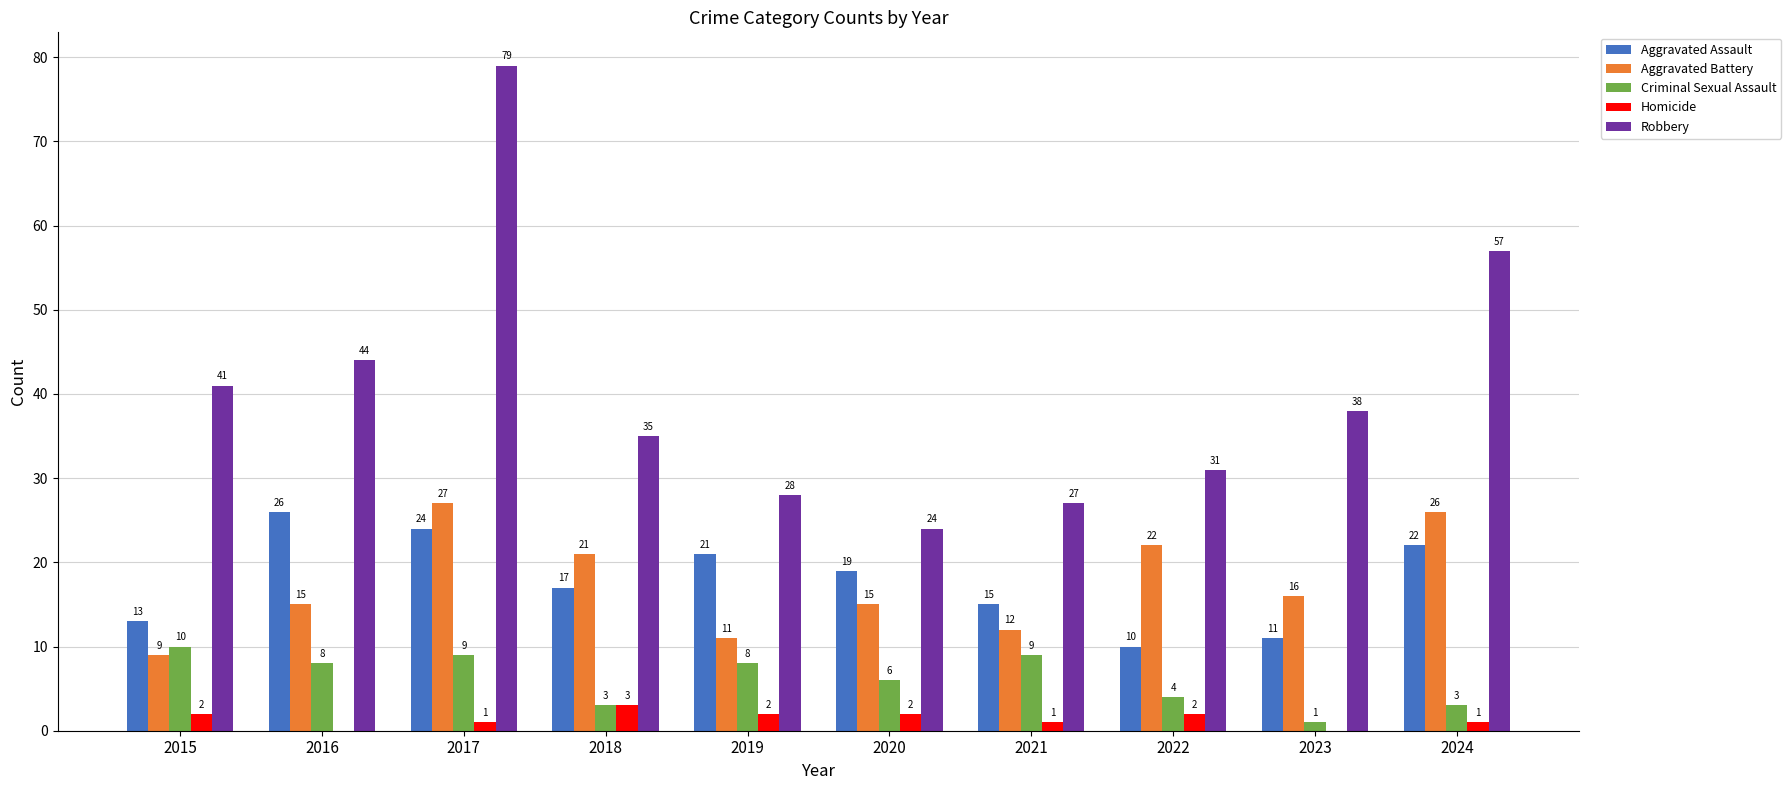

Reading left to right, extract all data points from this chart.

Aggravated Assault: 2015=13	2016=26	2017=24	2018=17	2019=21	2020=19	2021=15	2022=10	2023=11	2024=22
Aggravated Battery: 2015=9	2016=15	2017=27	2018=21	2019=11	2020=15	2021=12	2022=22	2023=16	2024=26
Criminal Sexual Assault: 2015=10	2016=8	2017=9	2018=3	2019=8	2020=6	2021=9	2022=4	2023=1	2024=3
Homicide: 2015=2	2016=0	2017=1	2018=3	2019=2	2020=2	2021=1	2022=2	2023=0	2024=1
Robbery: 2015=41	2016=44	2017=79	2018=35	2019=28	2020=24	2021=27	2022=31	2023=38	2024=57